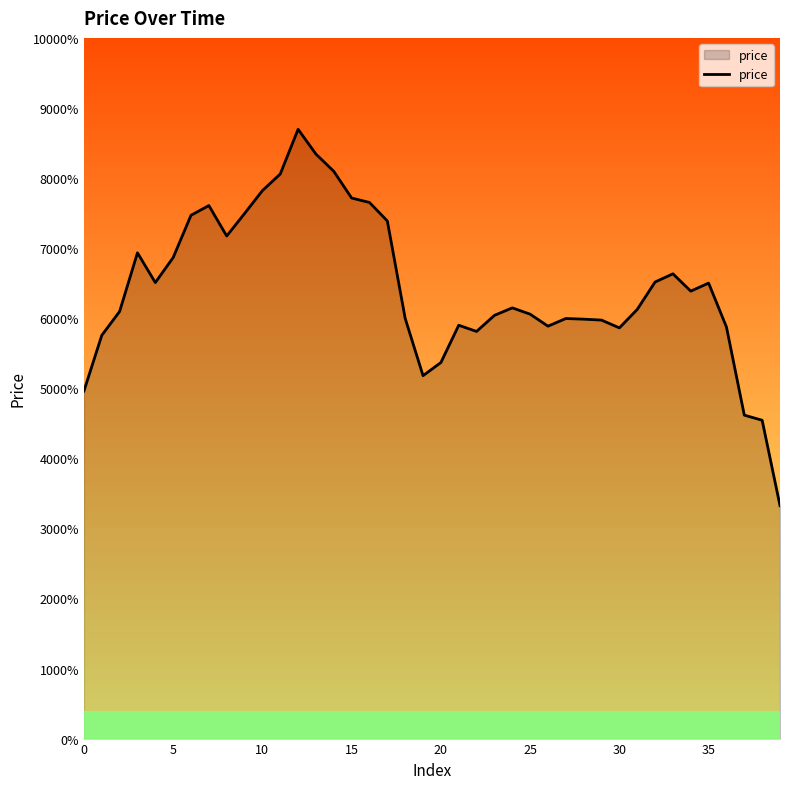

Does the chart have visible grid lines?

No